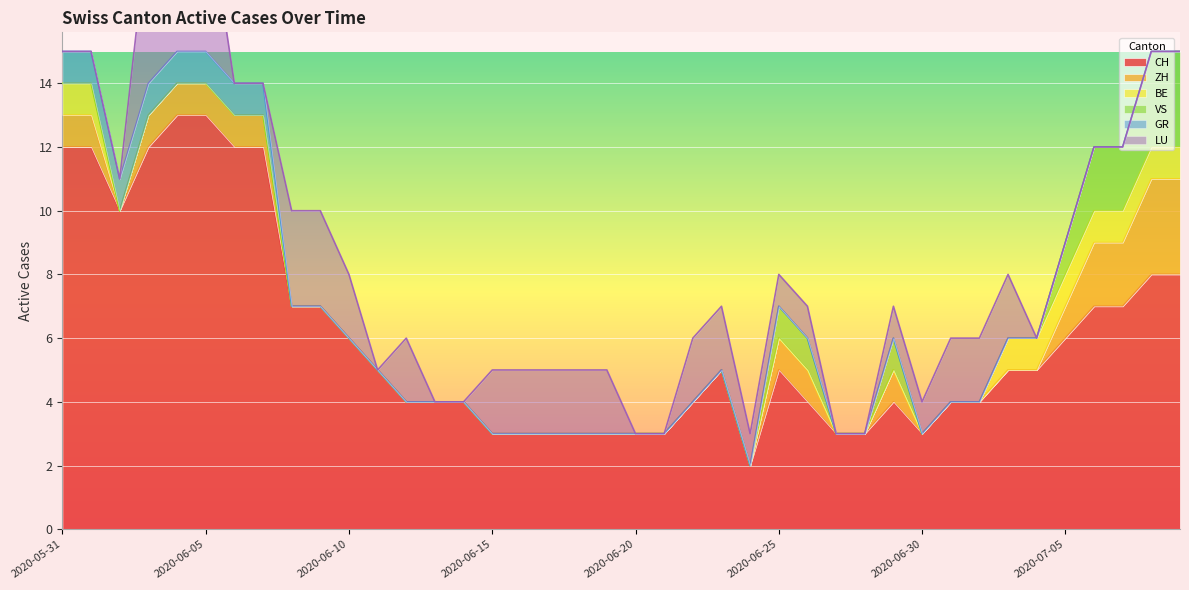

Which category has the highest value across all series?

2020-06-04